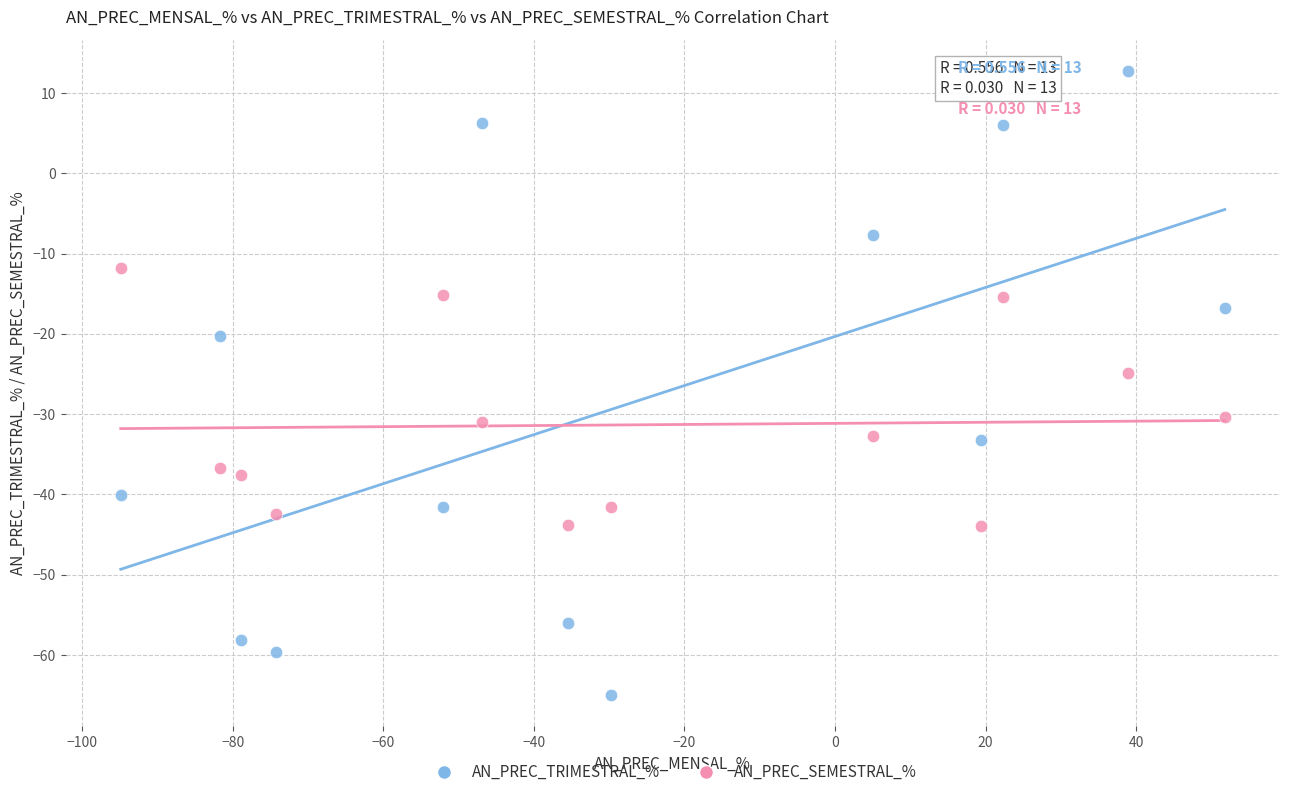

What is the X range (max minus min) for the scatter plot?

146.7